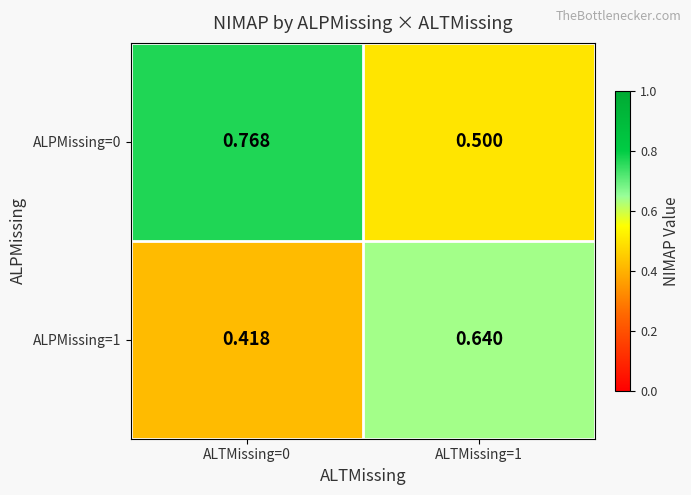

Is the value of ALPMissing=1 at ALTMissing=0 greater than the value of ALPMissing=0 at ALTMissing=0?

No